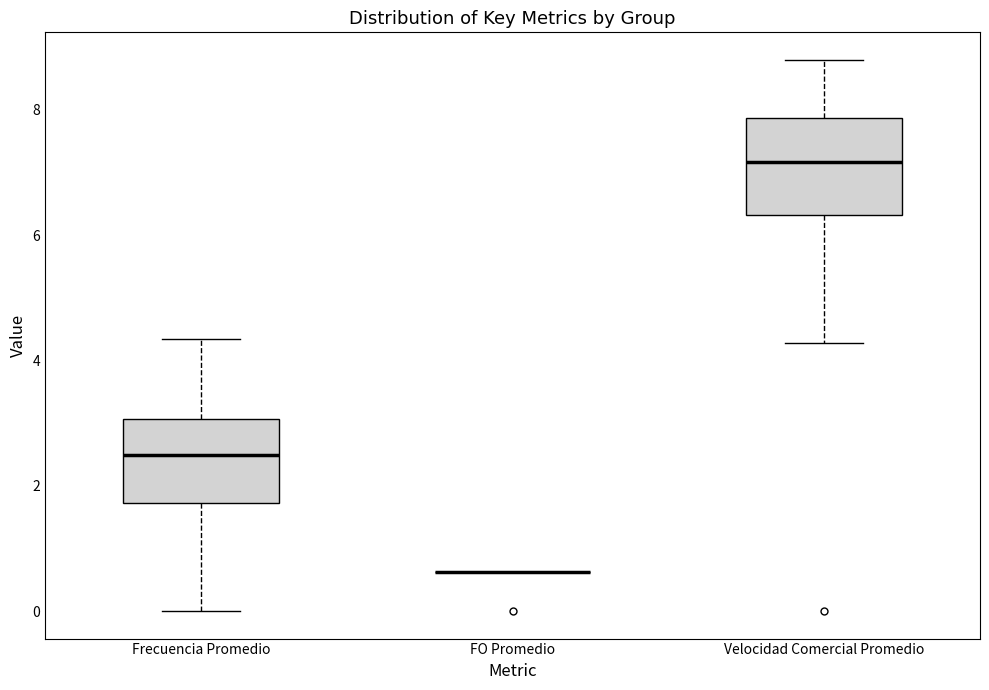

Which box is the tallest, from its lower edge to its upper edge?

Velocidad Comercial Promedio